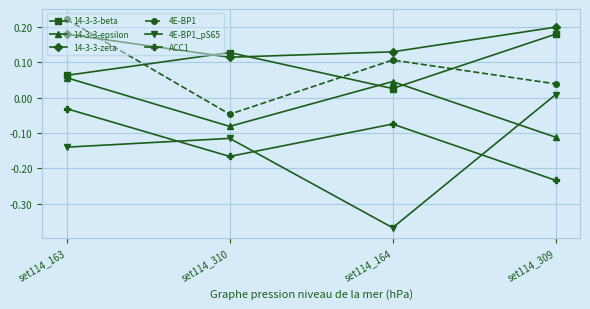

At which label does 14-3-3-epsilon first exceed 0?

set114_163